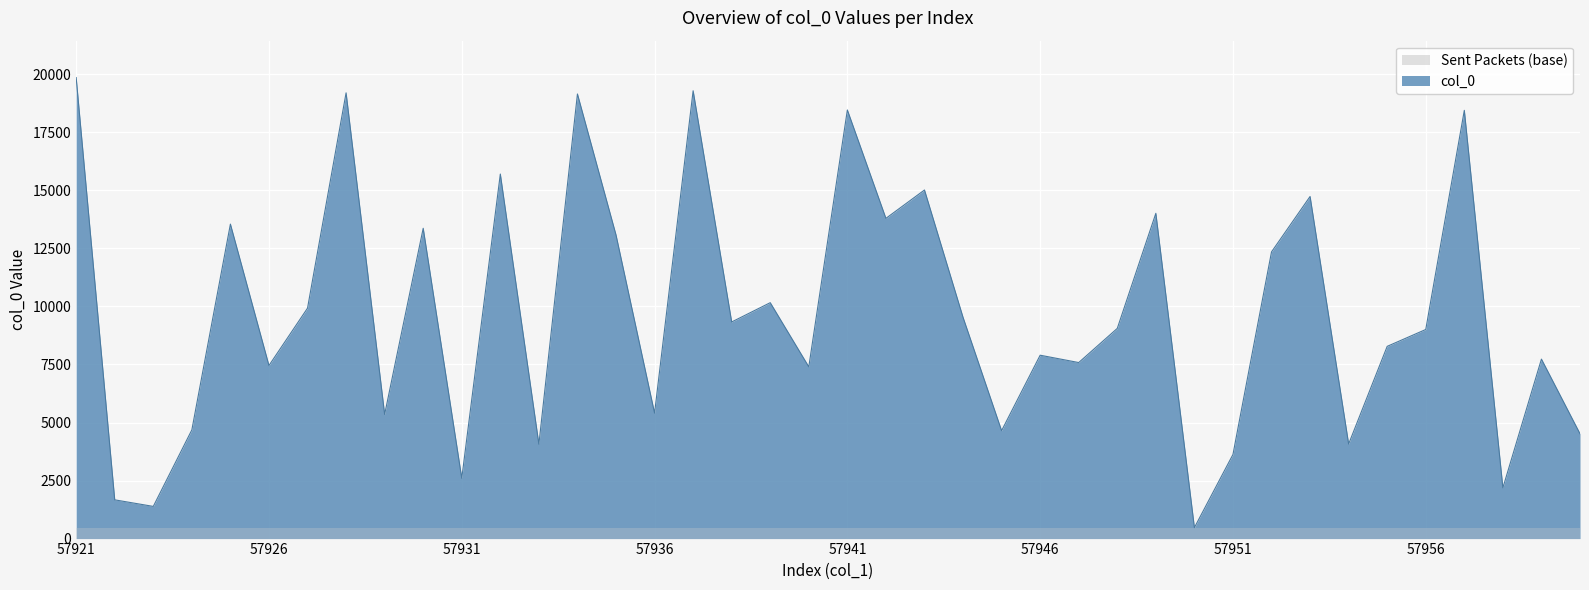

List the labels in order of value, smallest first.

57950, 57923, 57922, 57958, 57931, 57951, 57933, 57954, 57960, 57945, 57924, 57929, 57936, 57940, 57926, 57947, 57959, 57946, 57955, 57956, 57948, 57938, 57944, 57927, 57939, 57952, 57935, 57930, 57925, 57942, 57949, 57953, 57943, 57932, 57957, 57941, 57934, 57928, 57937, 57921